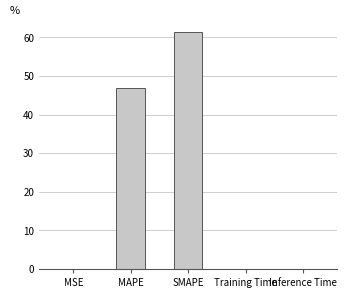

Are the bars horizontal?

No